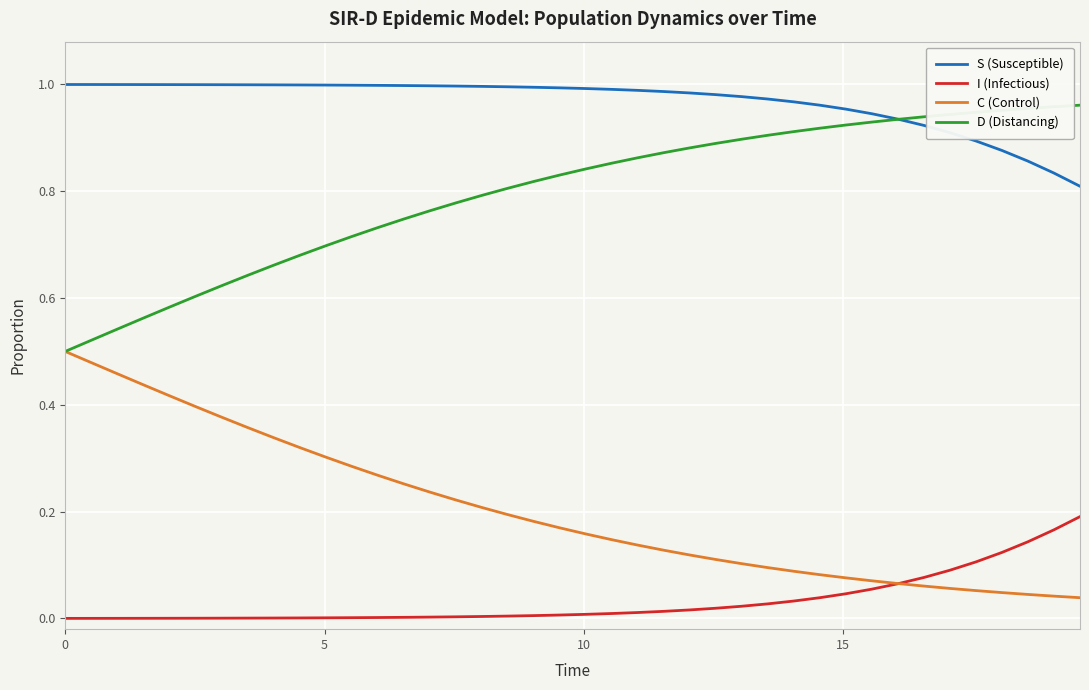

True or false: S (Susceptible) and I (Infectious) intersect in this chart.

False